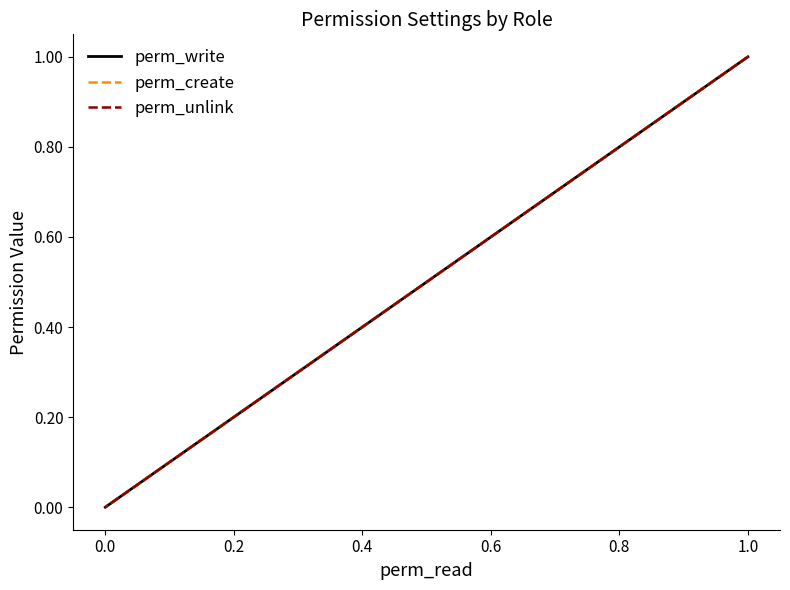

How many series are shown in this chart?

3